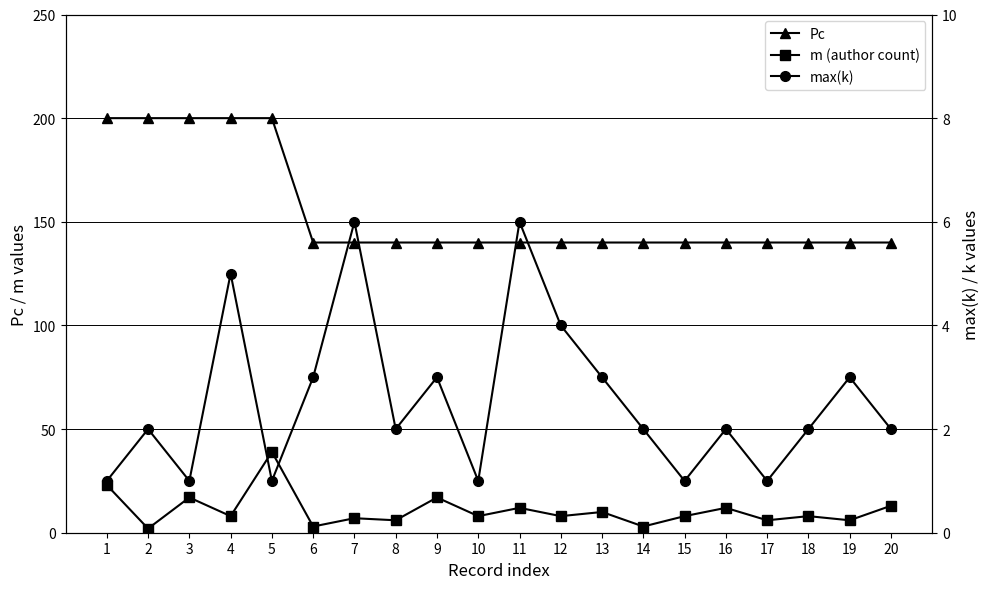

Count the max(k) values in the range 1 to 3.

16